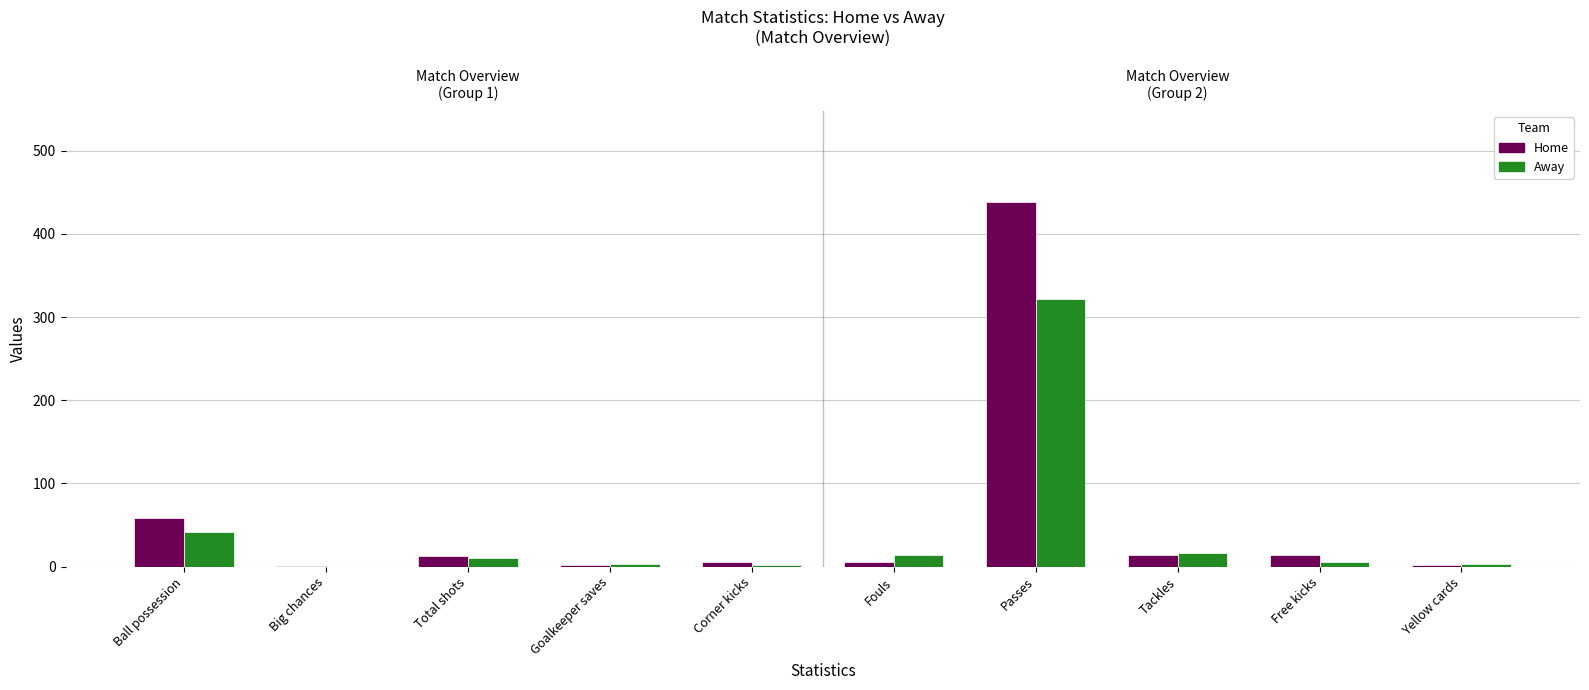

List the series in order of their peak value, highest first.

Home, Away